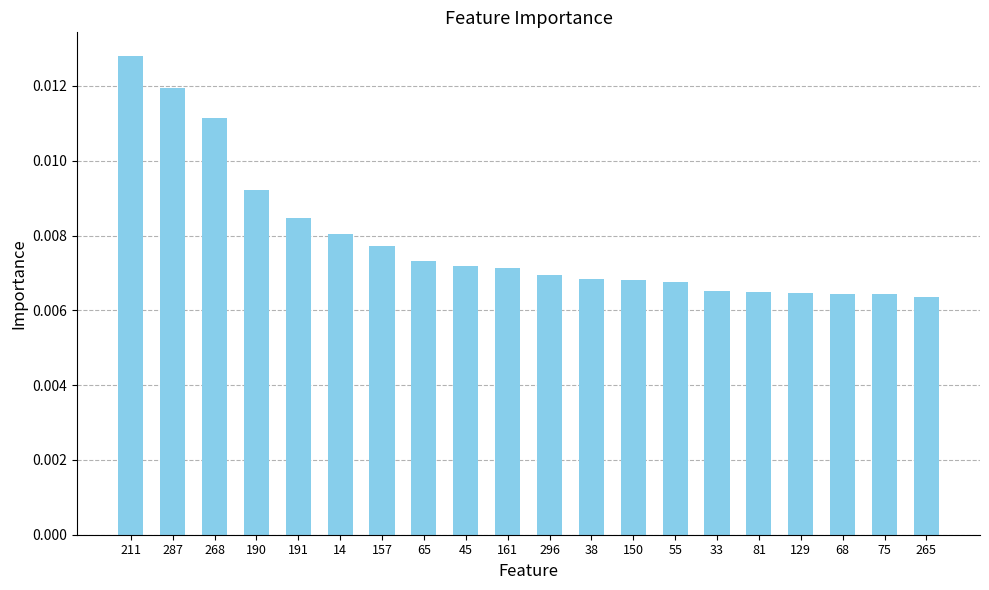

Between 190 and 287, which is larger?

287